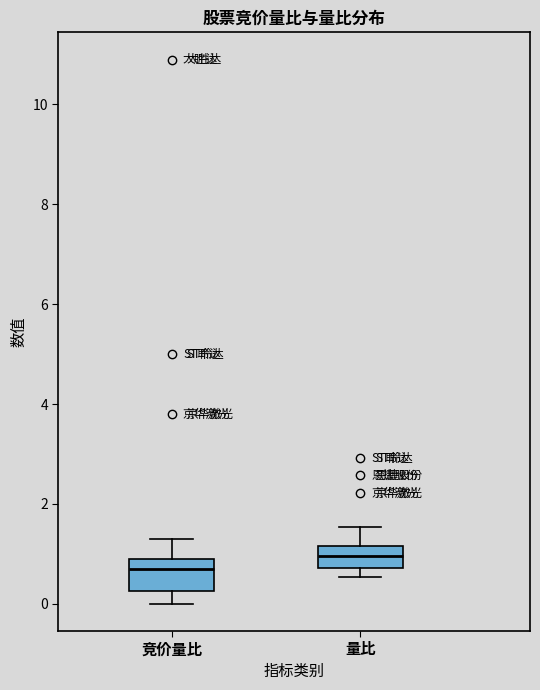

Reading left to right, read every box against the y-axis: the position of its median line, the range the box covers, and the ends of its whiskers. The values are not printed on the chart, so give them approximately, as read against the axis.

竞价量比: median 0.8, box 0.2 to 1.0, whiskers 0.0 to 1.4
量比: median 1.0, box 0.8 to 1.2, whiskers 0.6 to 1.6